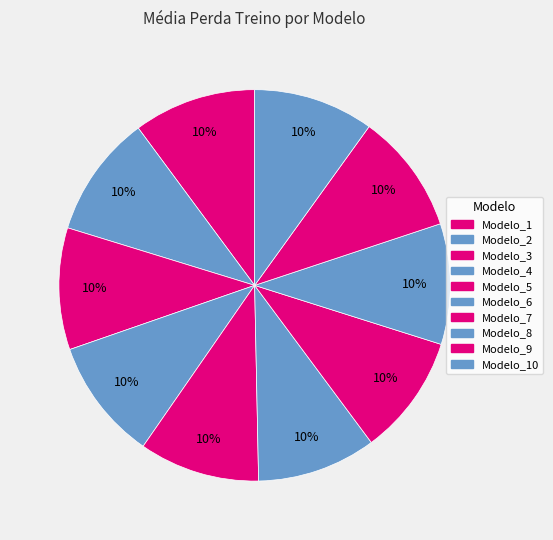

To the nearest percent, what is the average slice percentage?

10%